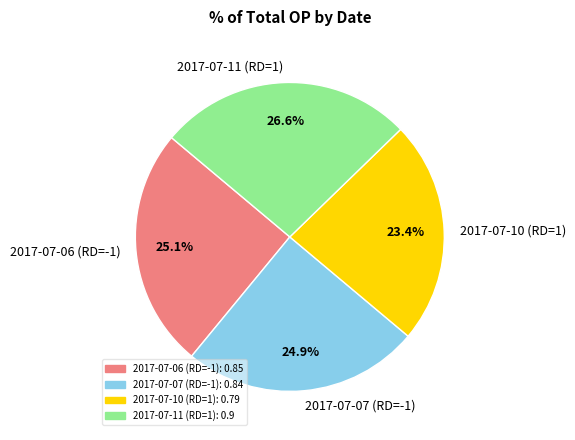

What percentage is NOT represented by 2017-07-06 (RD=-1)?

74.9%